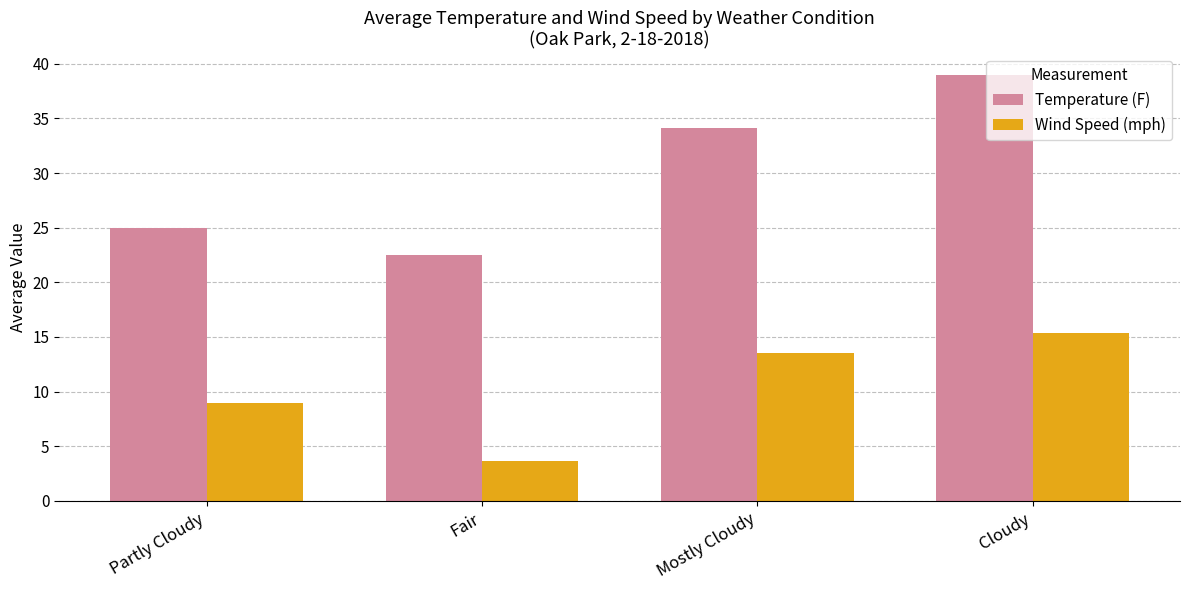

What is the label of the 1st bar from the left?

Partly Cloudy